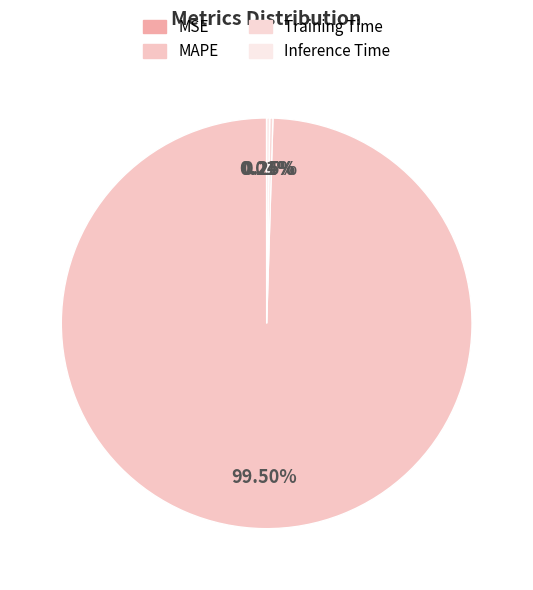

Which category has the smallest portion of the pie?

MSE